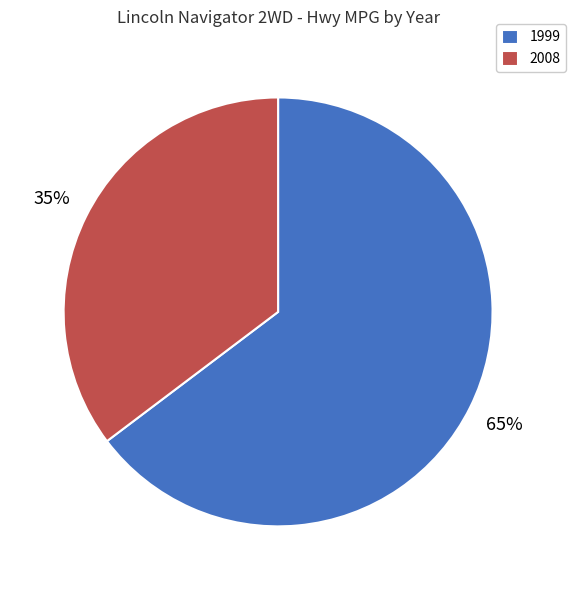

Which has a higher value, 1999 or 2008?

1999